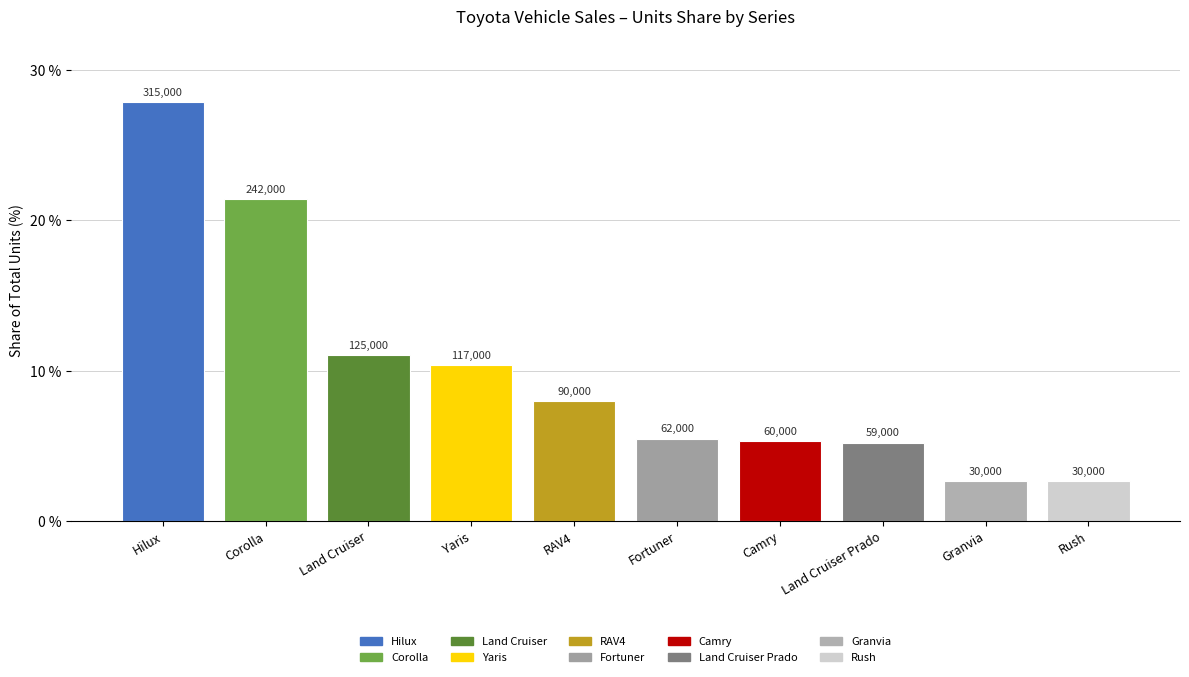

At which label is the value closest to 15?

Land Cruiser